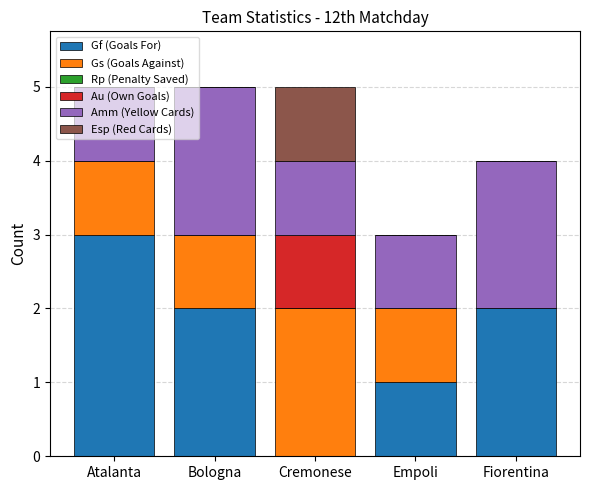

What is the sum of the Gf (Goals For) values at Fiorentina and Atalanta?

5